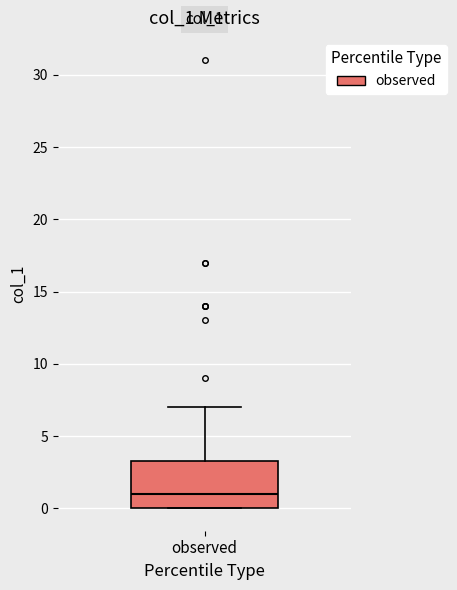

Transcribe this box plot: give where the median line is, the range the box spans, and where the two whiskers end, as read against the y-axis. The values are not printed on the chart, so give them approximately, as read against the axis.

median 1.0, box 0.0 to 3.5, whiskers 0.0 to 7.0